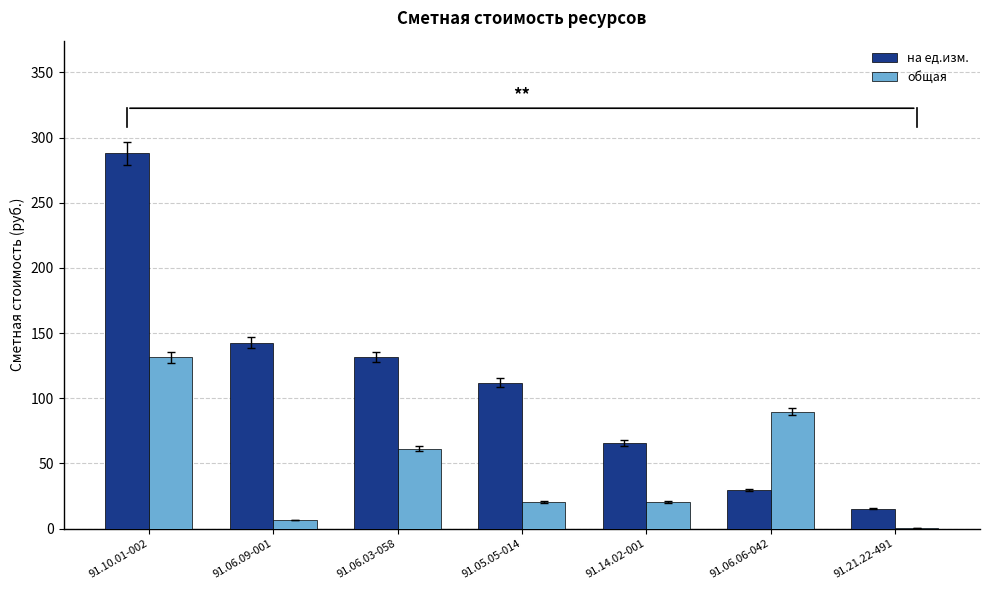

The на ед.изм. series shows 382.0 at 91.10.01-002. True or false?

False